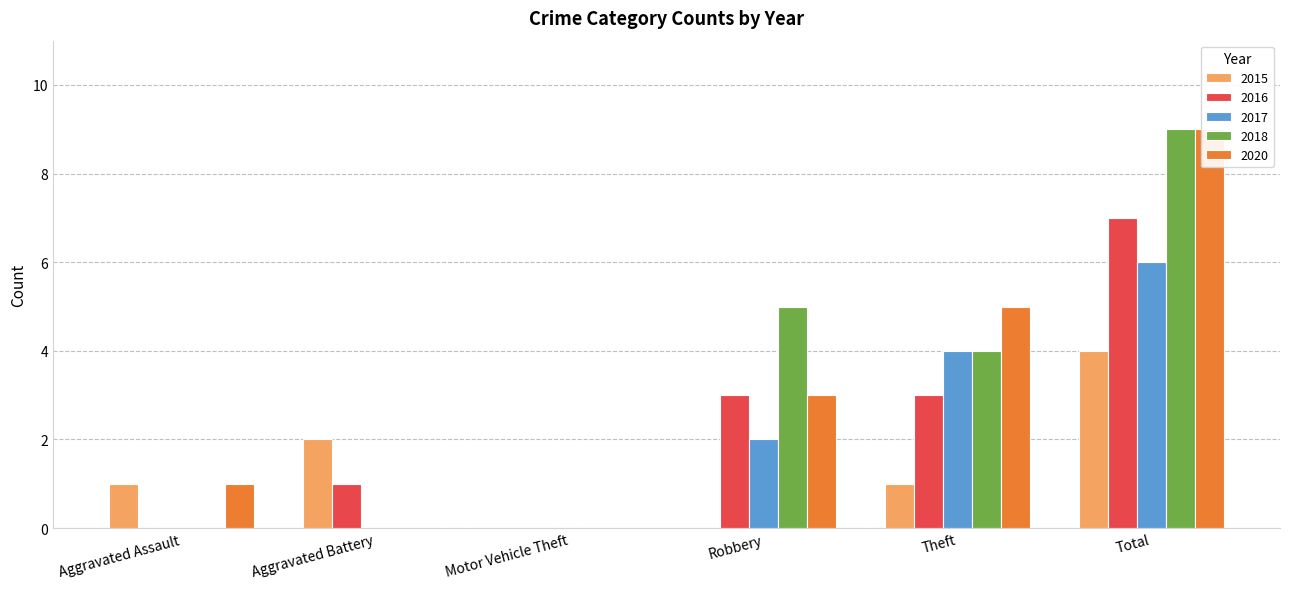

At which category does the chart reach its minimum across all series?

Motor Vehicle Theft